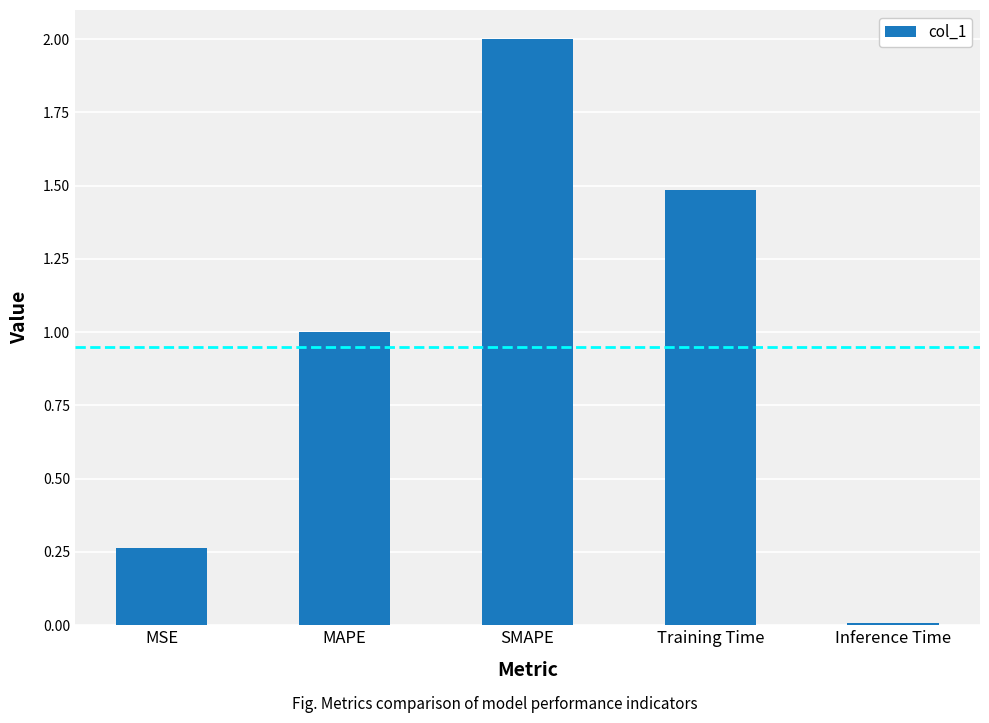

Is it true that the value at Training Time is 1.5?

True